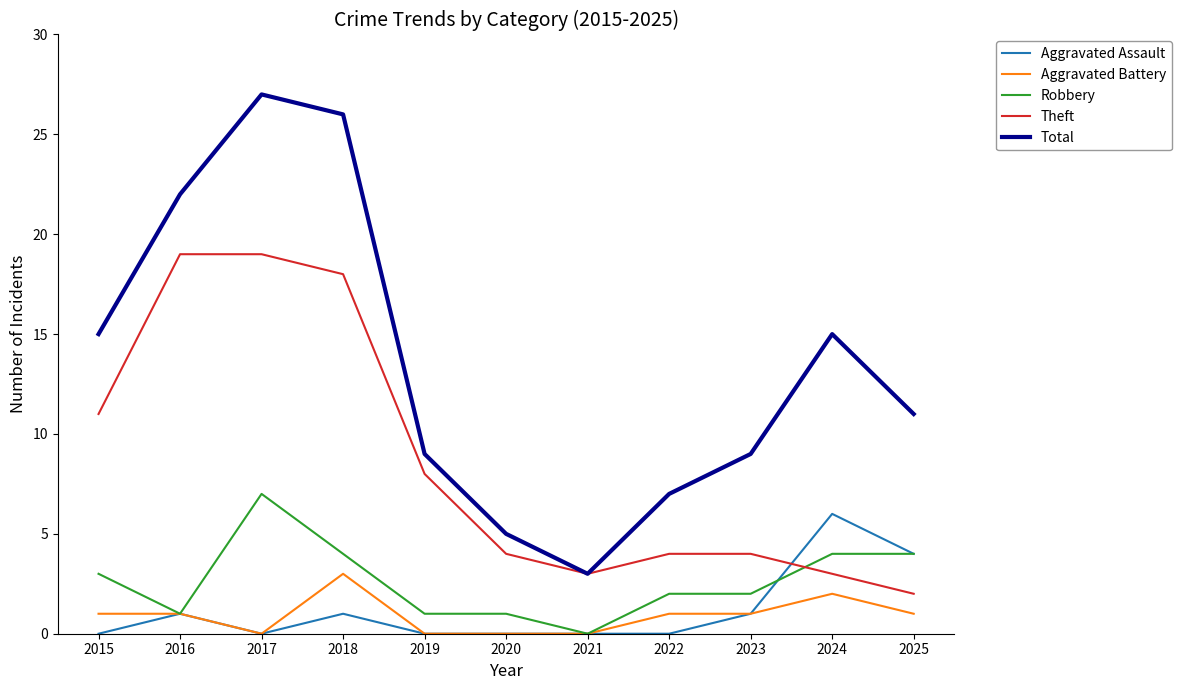

Which series has the widest spread of values?

Total